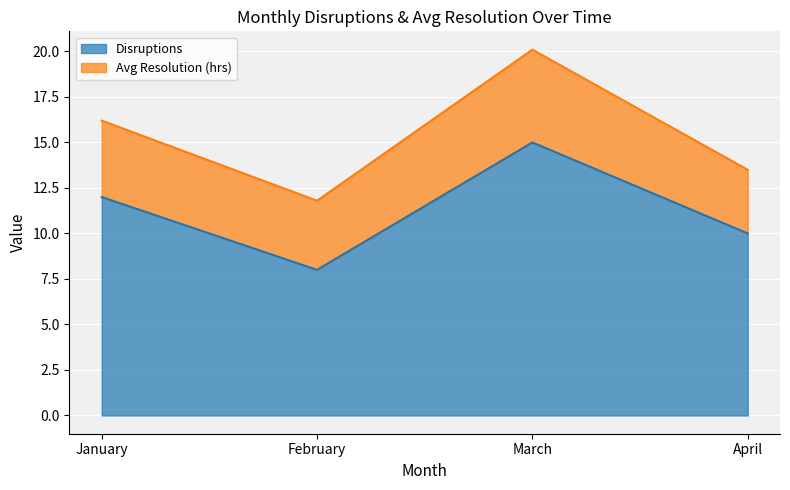

Reading left to right, what are all the values shown in this chart?

12	8	15	10